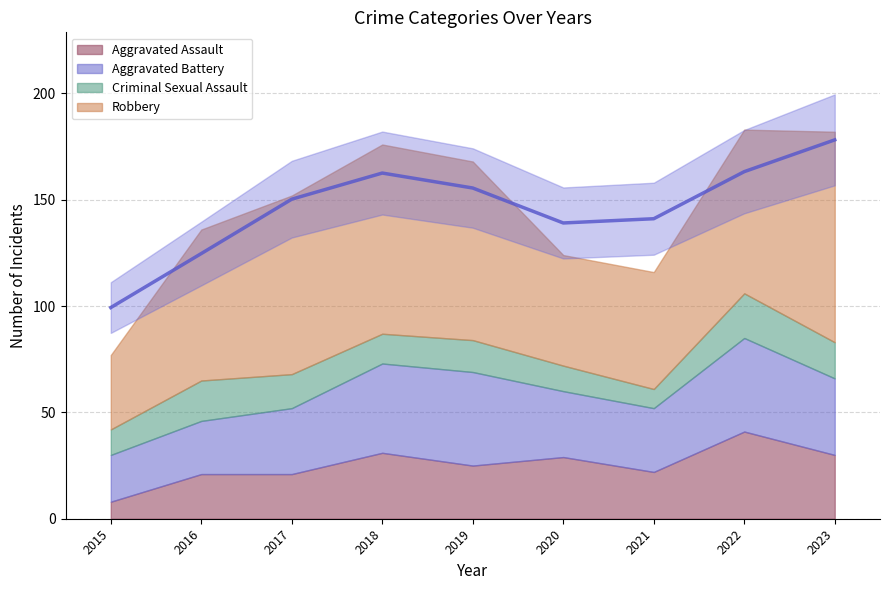

How many data points in Robbery are above 77?

4